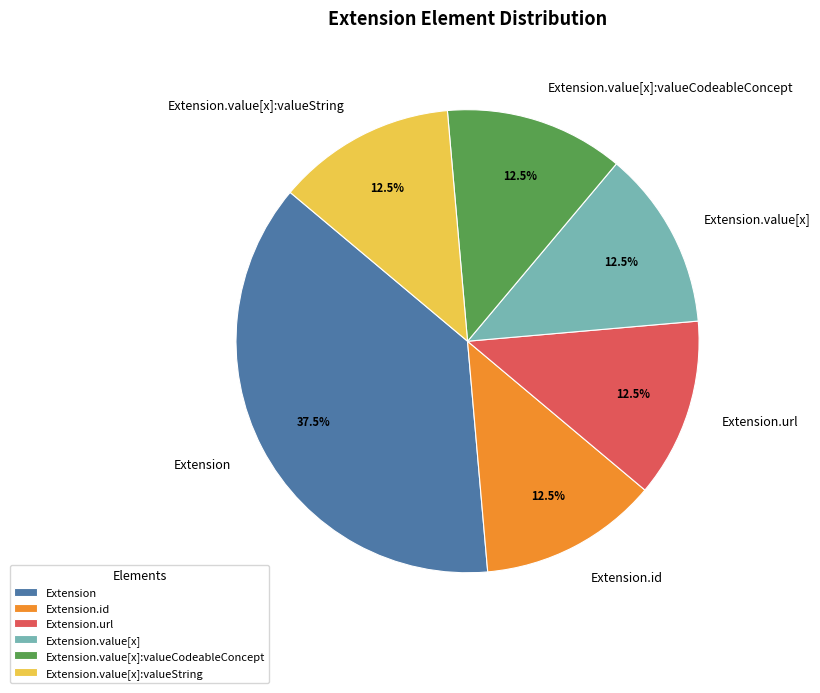

What is the largest slice in the pie chart?

Extension